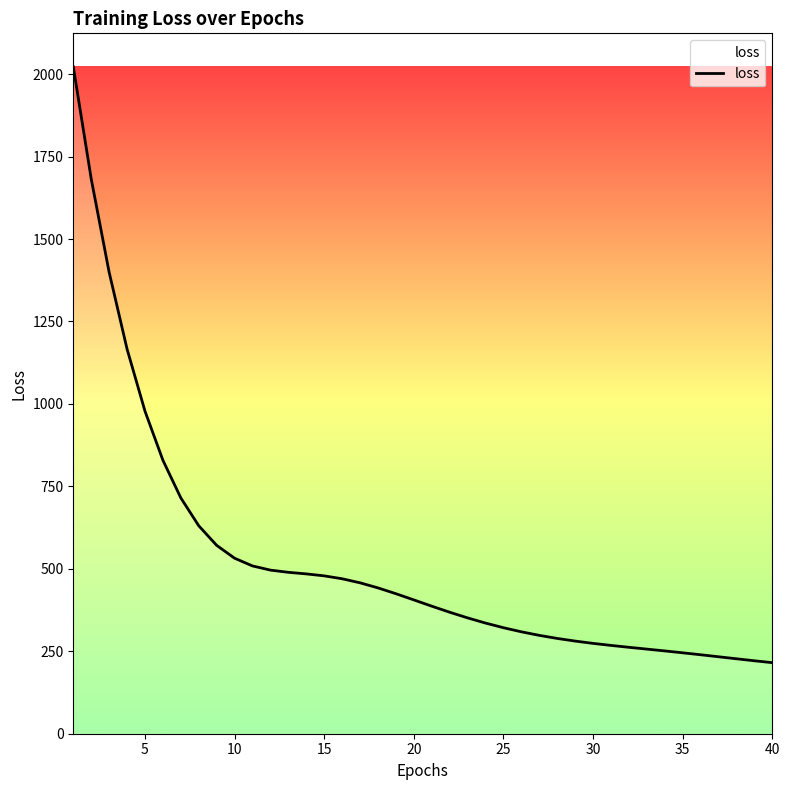

What is the smallest value displayed?

215.4